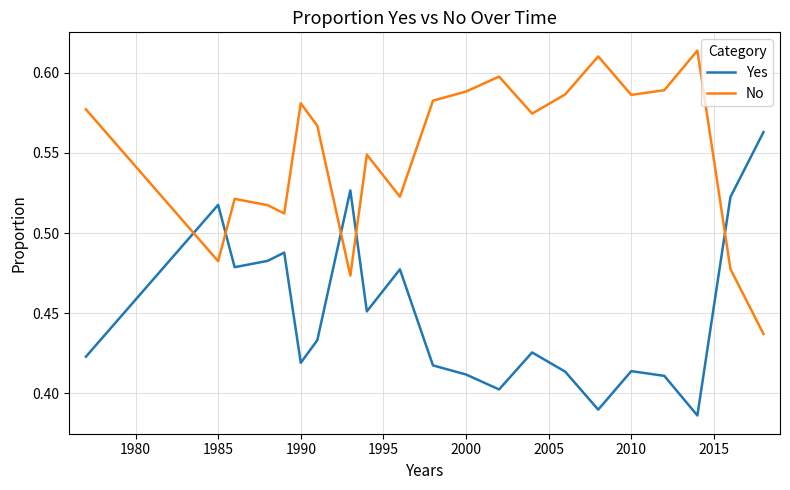

Which series has the largest total across all categories?

No